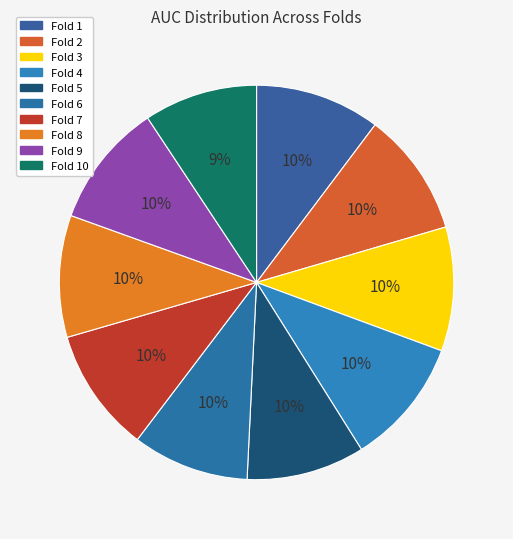

To the nearest percent, what is the difference between the largest and smallest slice percentages?

1%